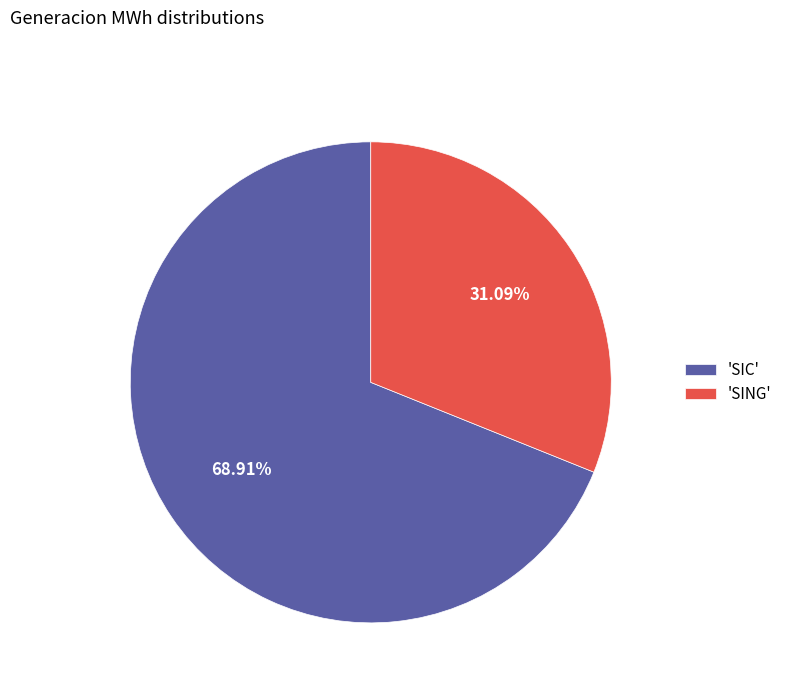

What is the largest slice in the pie chart?

'SIC'